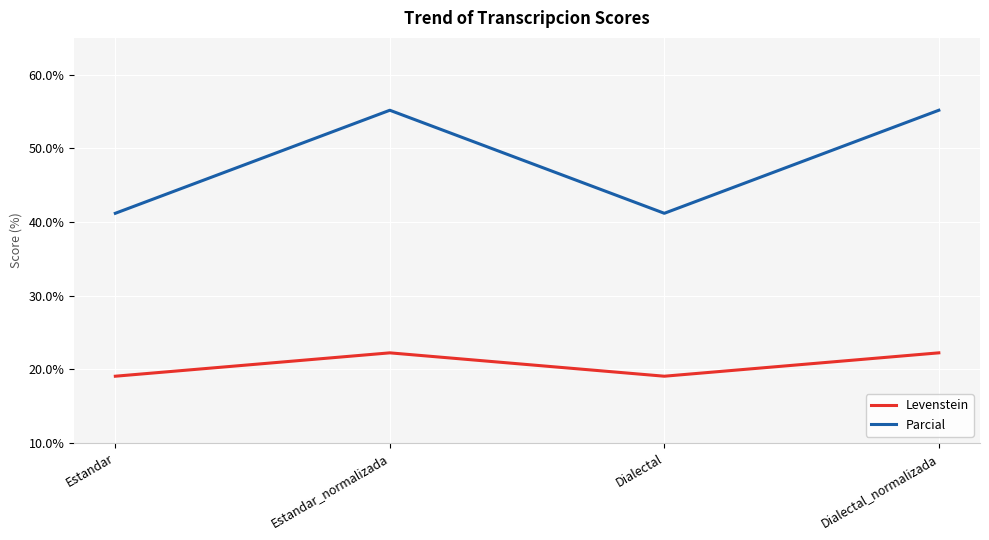

What are all the series names shown in the legend?

Levenstein, Parcial